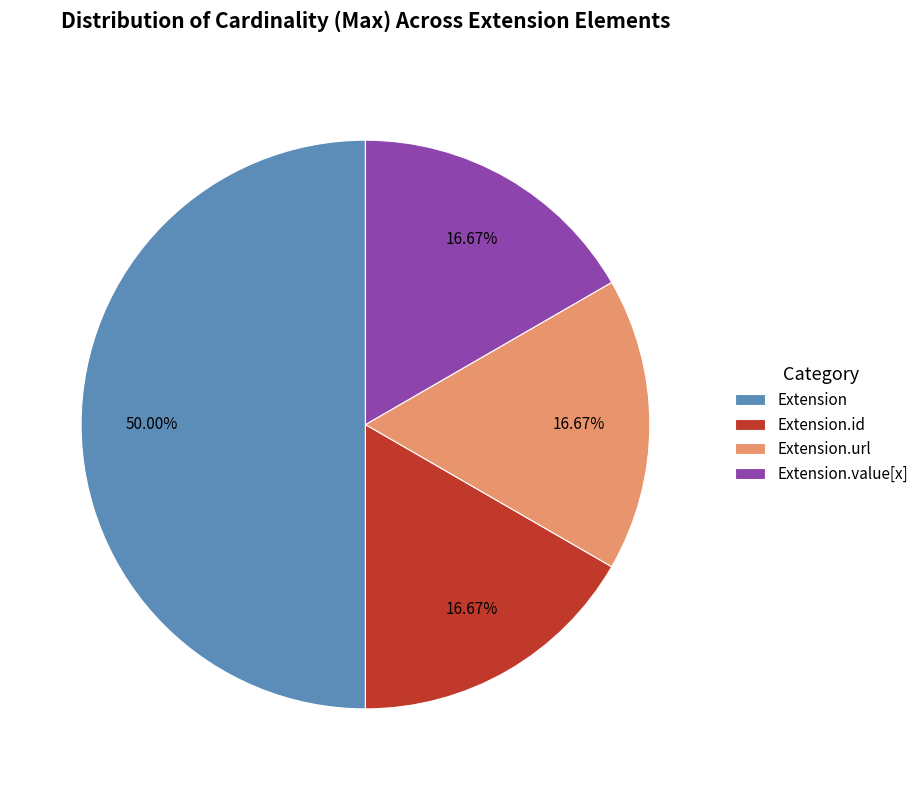

What is the largest slice in the pie chart?

Extension